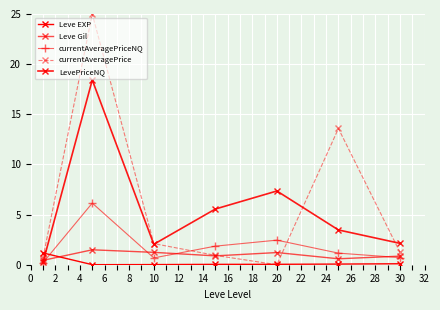

At how many categories does at least one series exceed 18?

1